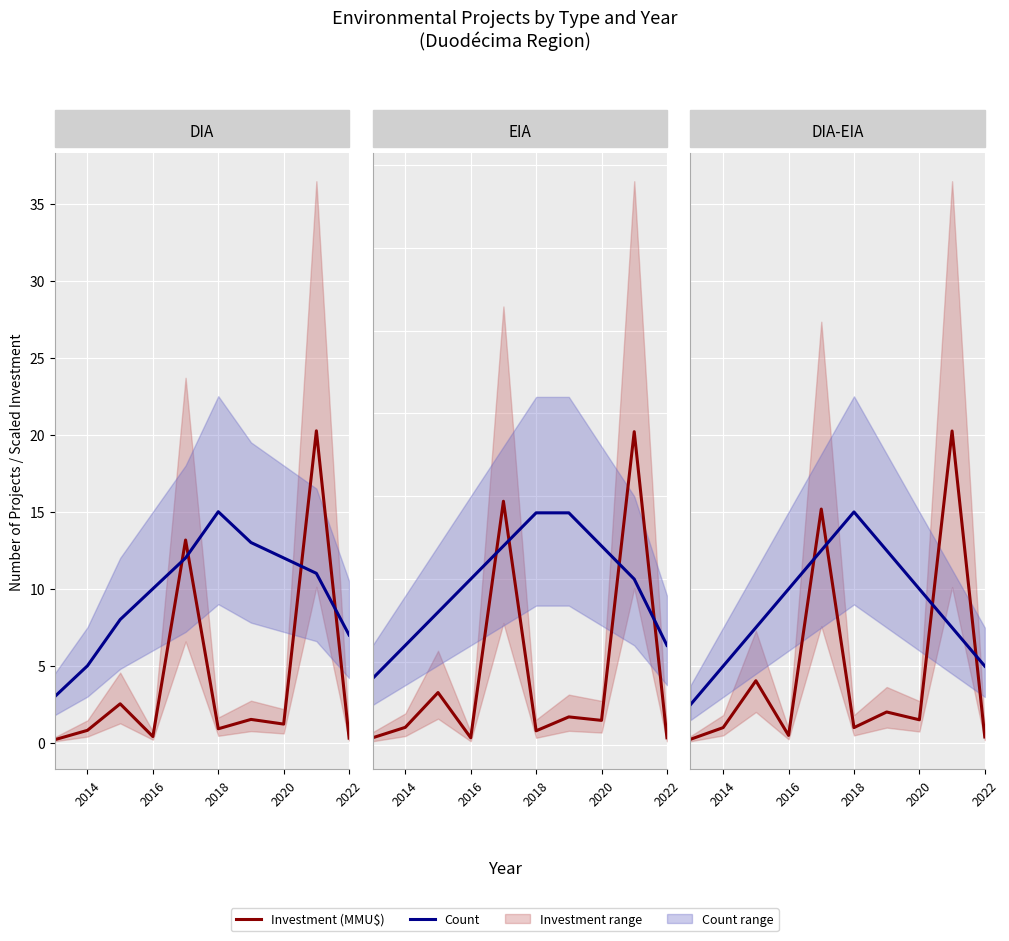

How many lines are shown in the chart?

2